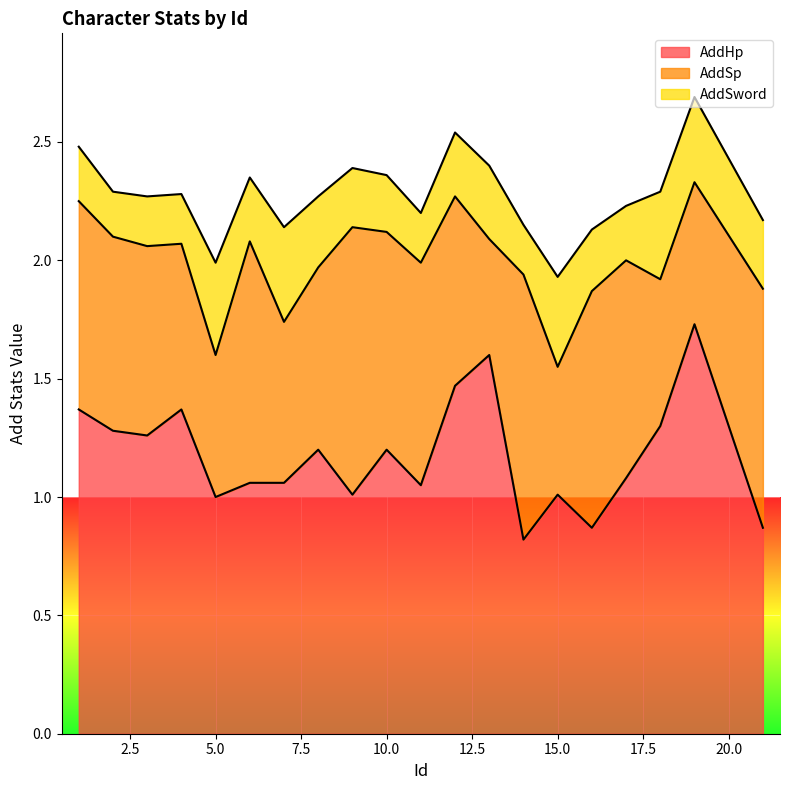

Reading left to right, transcribe all the data shown in this chart.

AddHp: 1=1.4	2=1.3	3=1.3	4=1.4	5=1.0	6=1.1	7=1.1	8=1.2	9=1.0	10=1.2	11=1.1	12=1.5	13=1.6	14=0.8	15=1.0	16=0.9	17=1.1	18=1.3	19=1.7	21=0.9
AddSp: 1=0.9	2=0.8	3=0.8	4=0.7	5=0.6	6=1.0	7=0.7	8=0.8	9=1.1	10=0.9	11=0.9	12=0.8	13=0.5	14=1.1	15=0.5	16=1.0	17=0.9	18=0.6	19=0.6	21=1.0
AddSword: 1=0.2	2=0.2	3=0.2	4=0.2	5=0.4	6=0.3	7=0.4	8=0.3	9=0.2	10=0.2	11=0.2	12=0.3	13=0.3	14=0.2	15=0.4	16=0.3	17=0.2	18=0.4	19=0.4	21=0.3